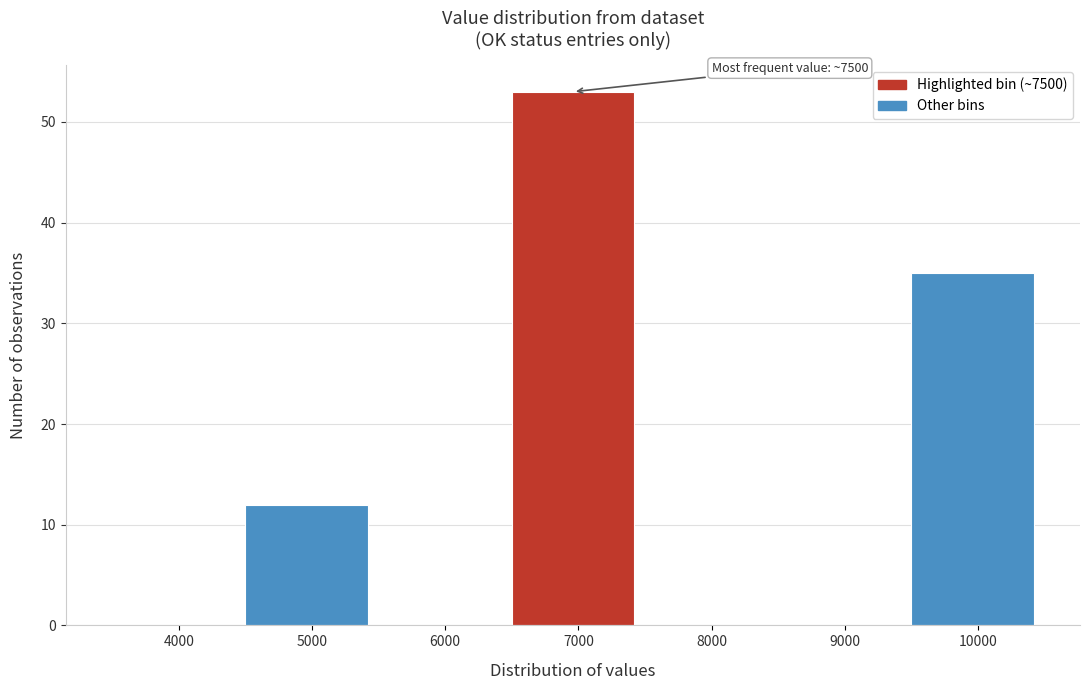

Reading left to right, list all the values displayed in this chart.

4000=0	5000=12	6000=0	7000=53	8000=0	9000=0	10000=35